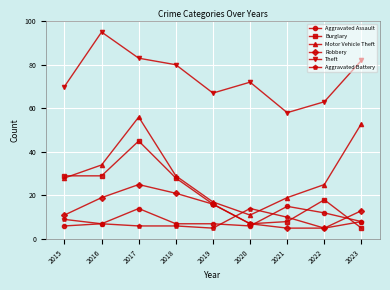

Which series ends up on top after the final intersection of Aggravated Assault and Burglary?

Aggravated Assault